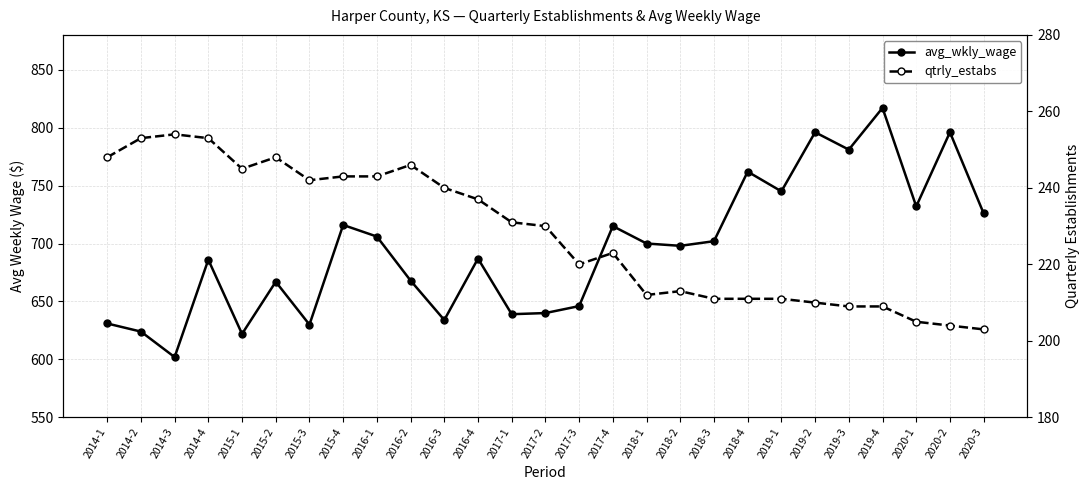

At which label is qtrly_estabs closest to 228?

2017-2